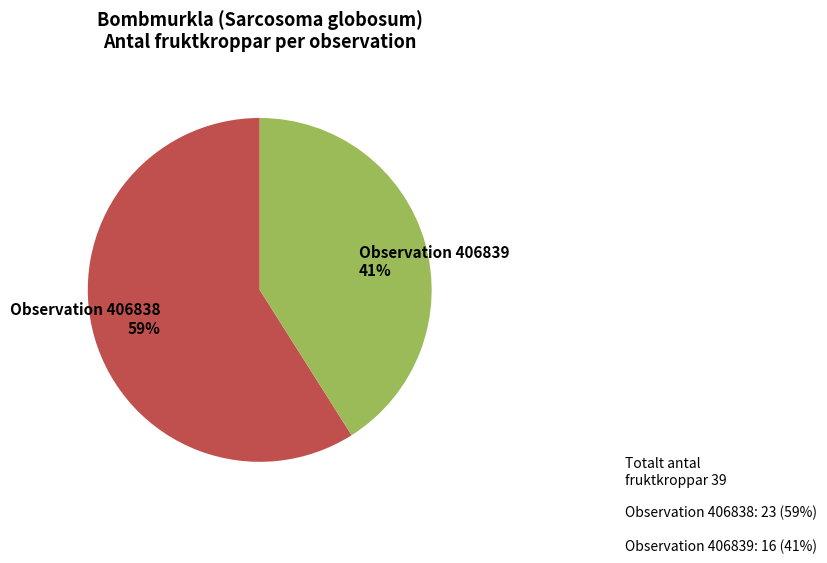

Do Observation 406839 41% and Observation 406838 59% together represent more than half of the pie?

Yes